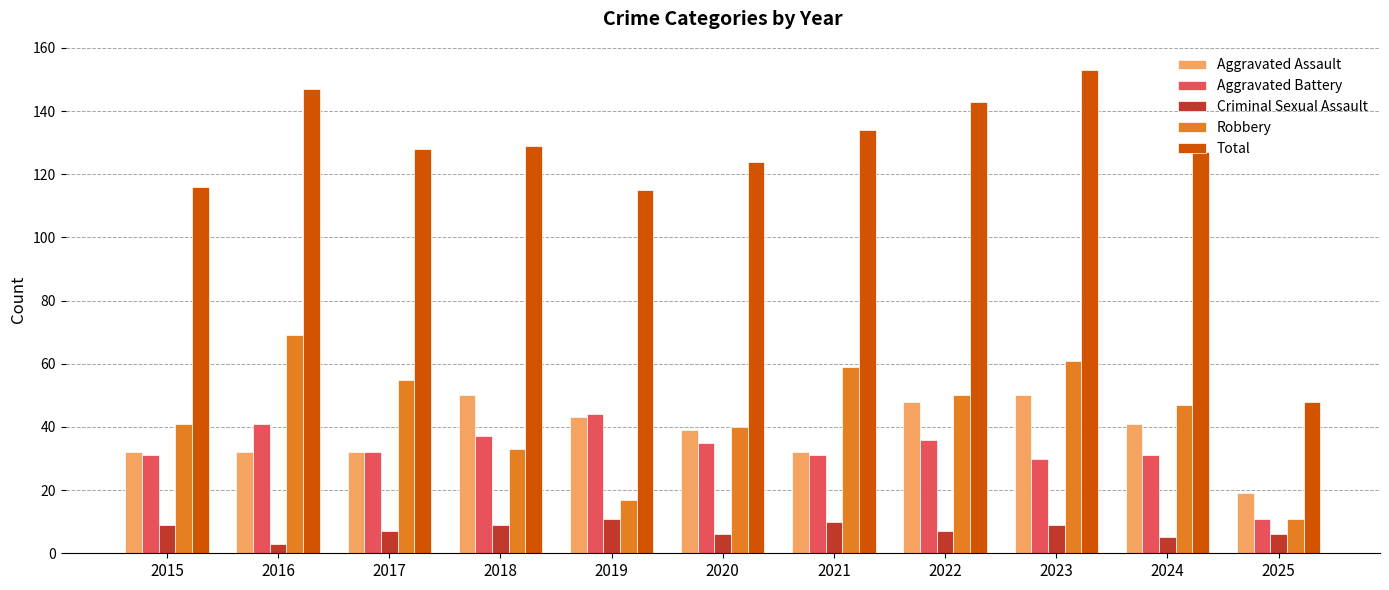

At which label does Aggravated Assault first exceed 39?

2018